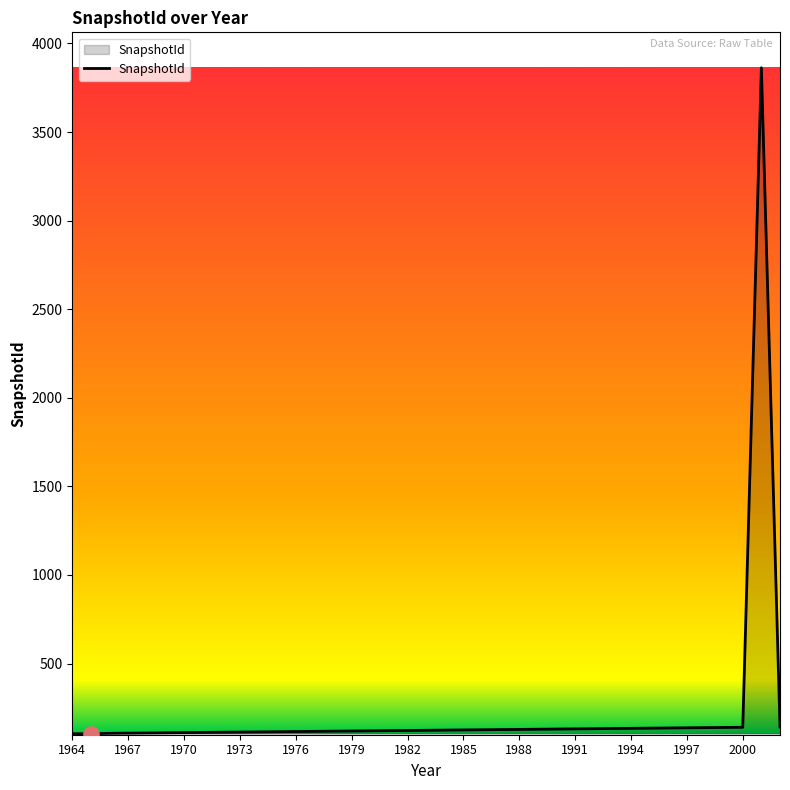

What is the maximum value shown in the chart?

3863